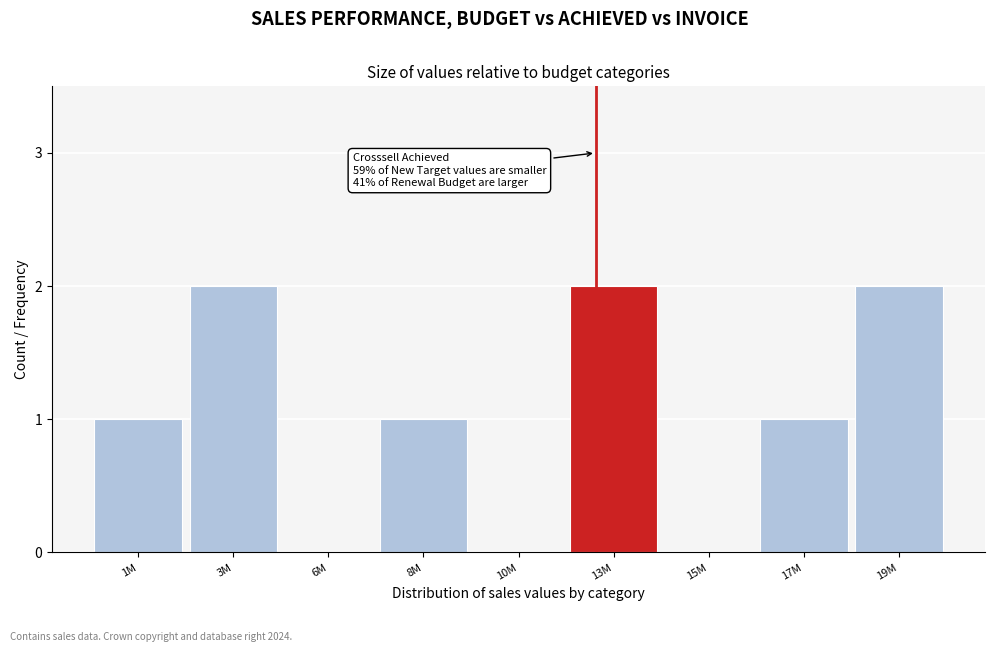

Reading left to right, what are all the values shown in this chart?

1M=1	3M=2	6M=0	8M=1	10M=0	13M=2	15M=0	17M=1	19M=2